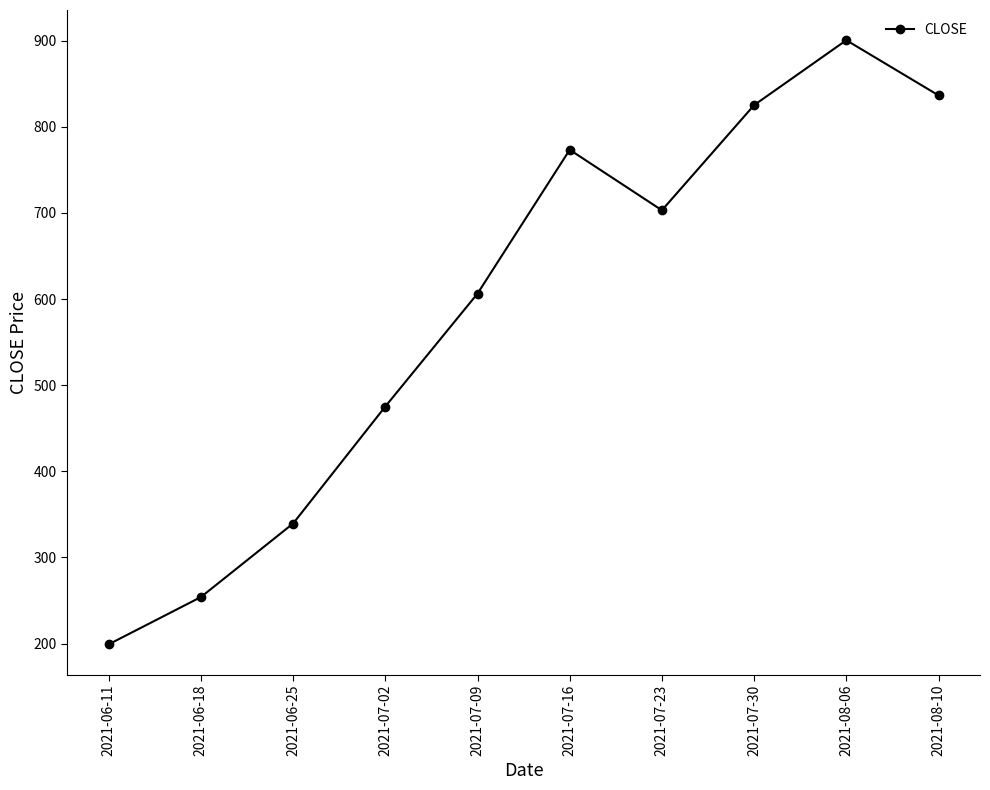

What value does the data have at 2021-08-06?

900.6